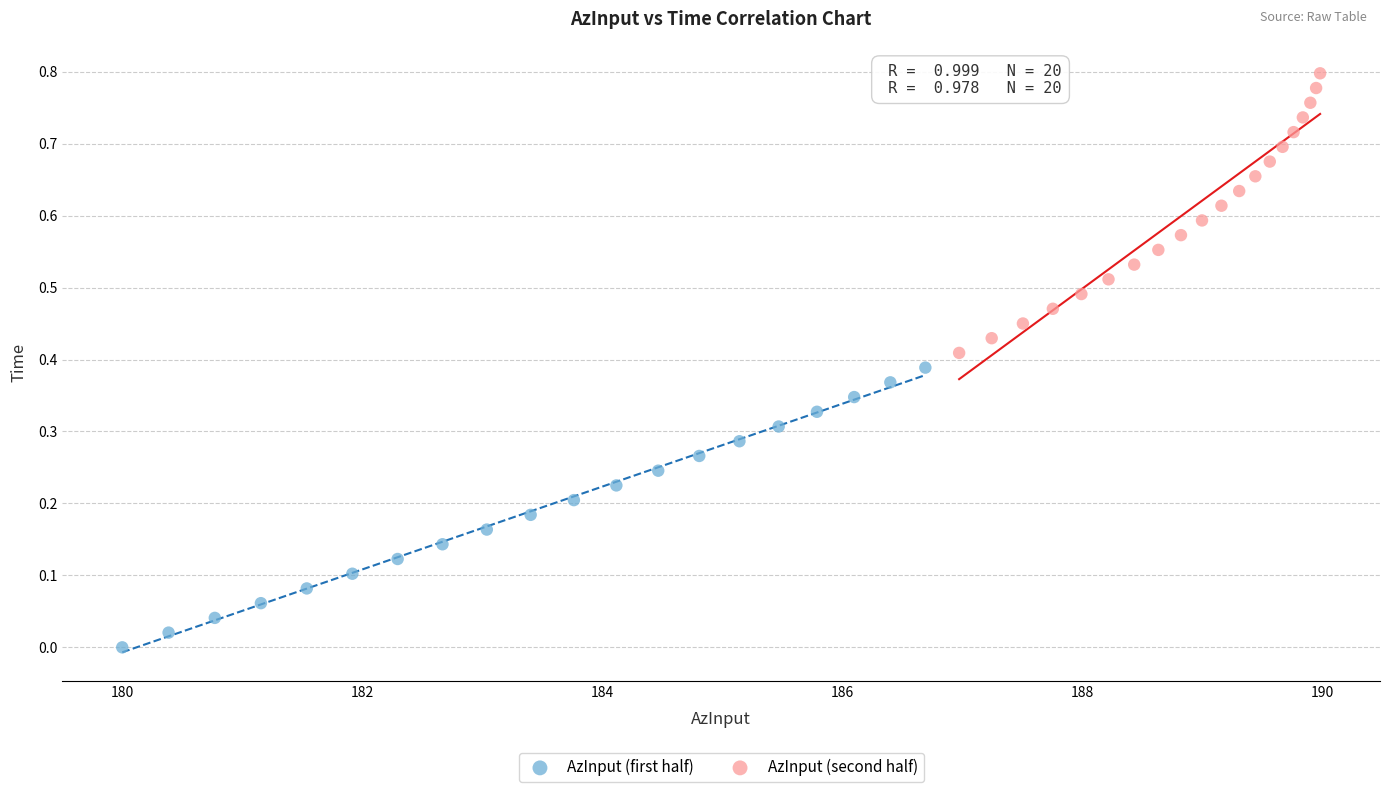

What are all the series names shown in the legend?

AzInput (first half), AzInput (second half)